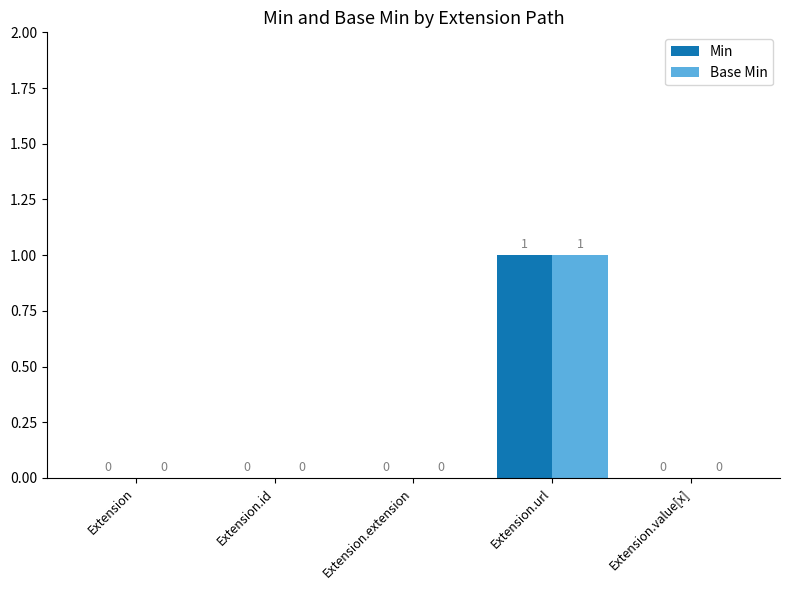

Reading left to right, transcribe all the data shown in this chart.

Min: Extension=0	Extension.id=0	Extension.extension=0	Extension.url=1	Extension.value[x]=0
Base Min: Extension=0	Extension.id=0	Extension.extension=0	Extension.url=1	Extension.value[x]=0